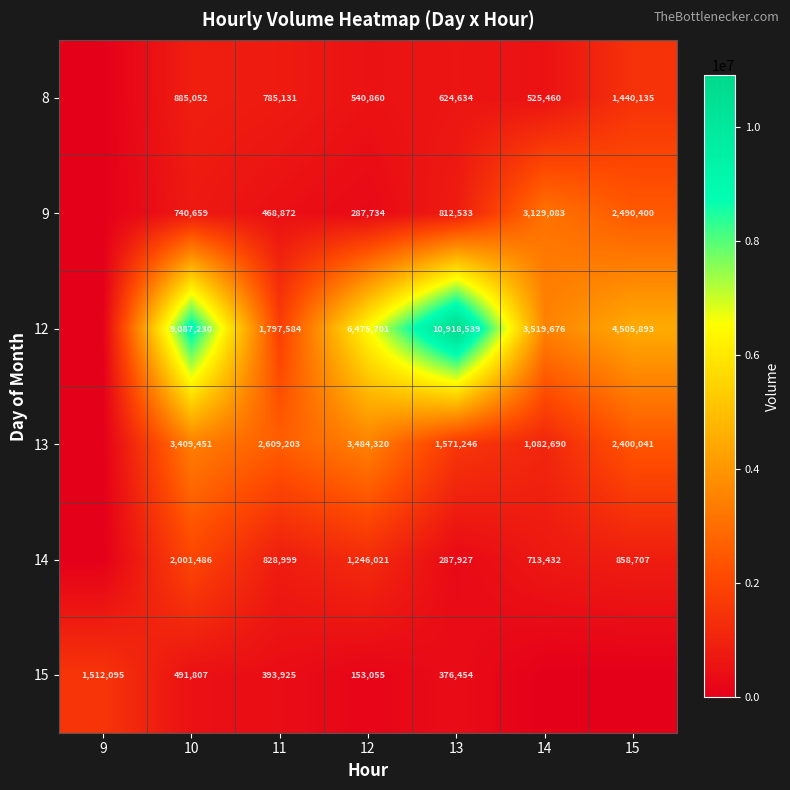

Is the value of 12 at 14 greater than the value of 8 at 11?

Yes